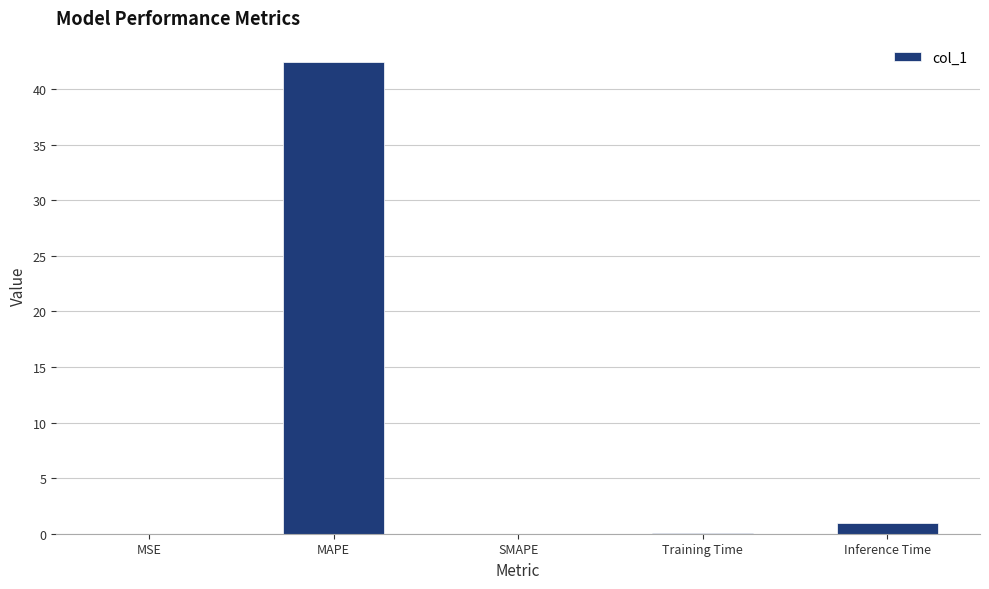

The chart shows a value of 42.5 at MAPE. True or false?

True